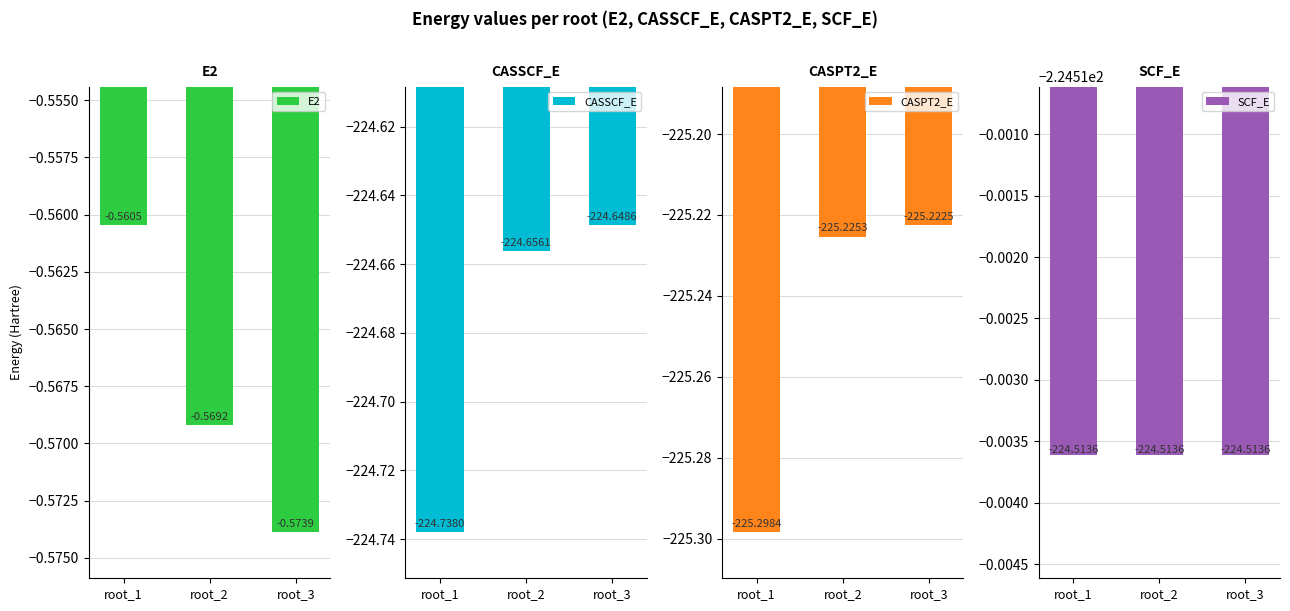

How many bars are there in each group?

4